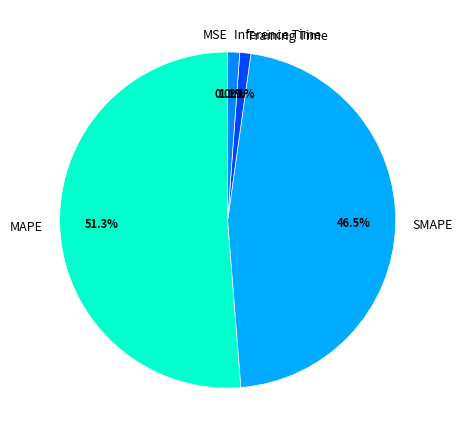

Is there a majority slice in this chart?

Yes